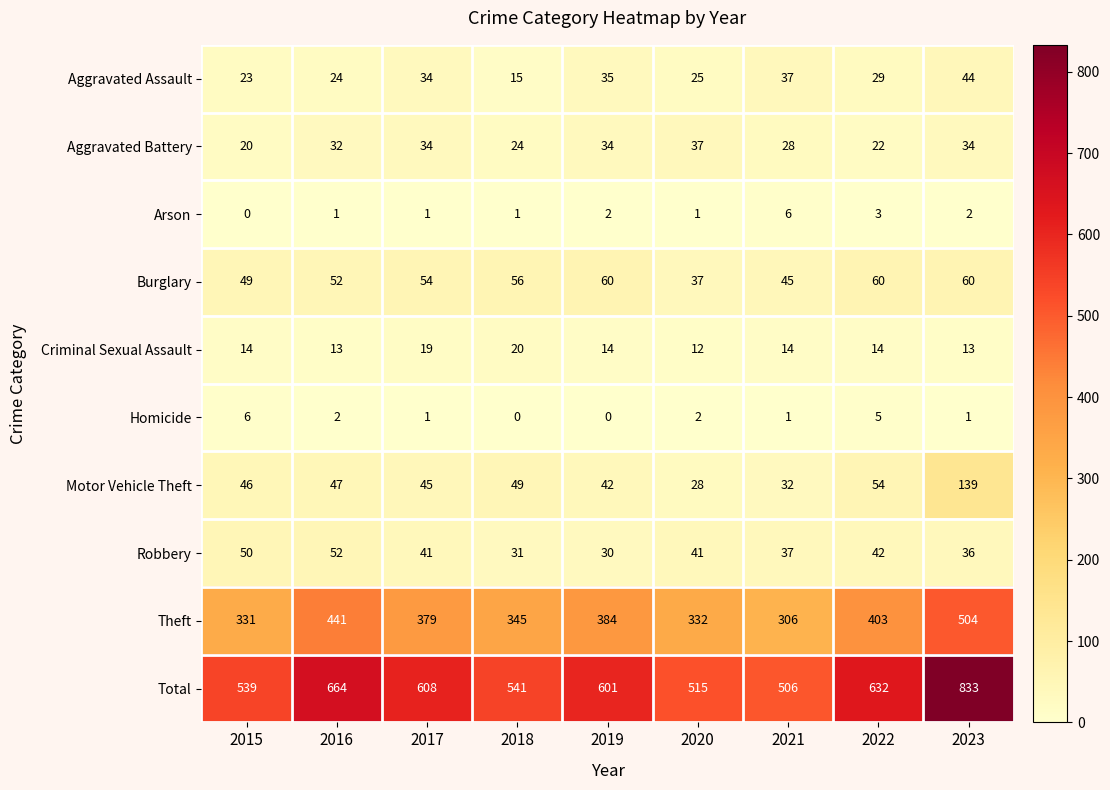

Where is Burglary nearest to the value 48?

2015